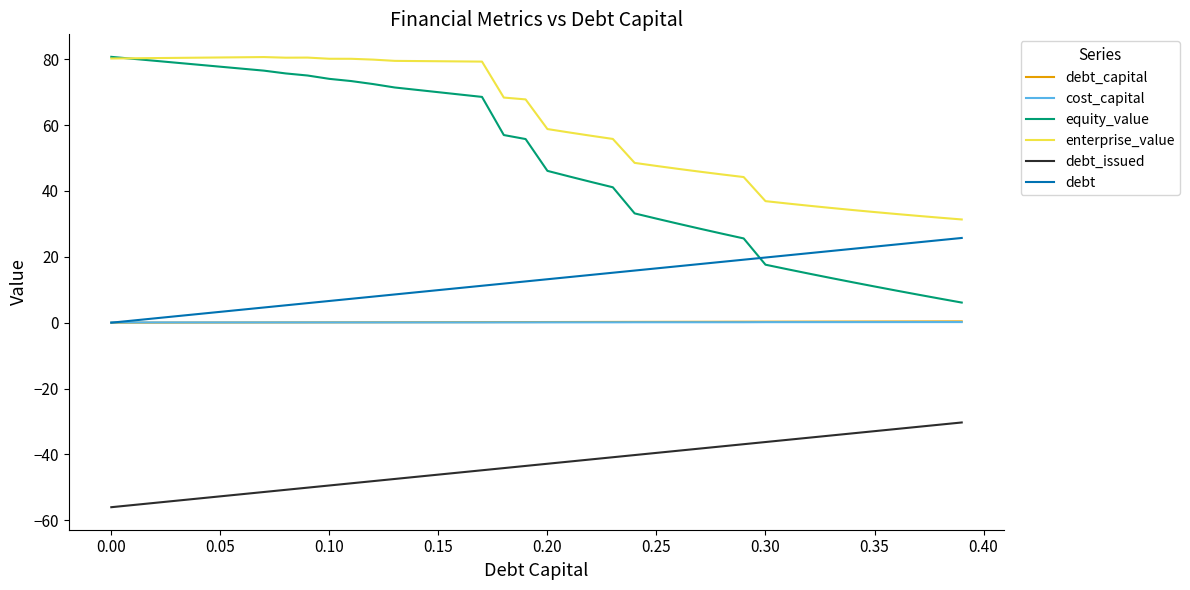

What is the difference between the maximum and second lowest values in the debt_capital series?

0.4